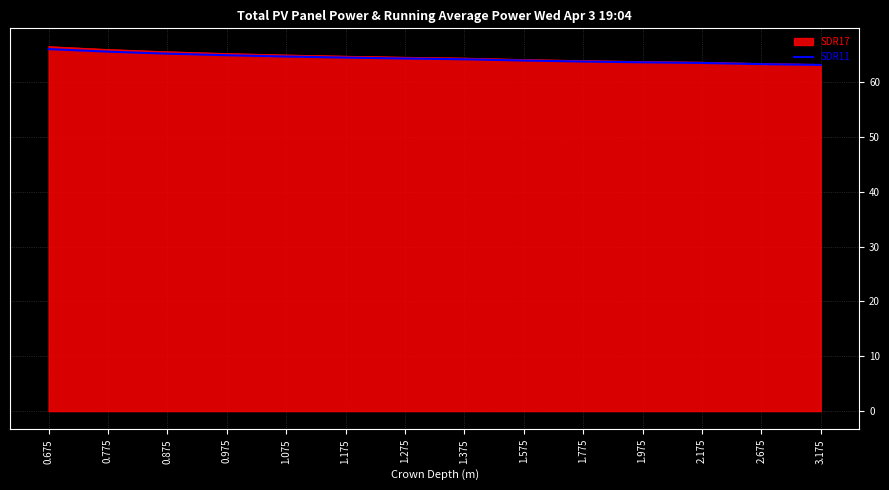

What is the spread (max minus min) of values at 0.875?

0.4